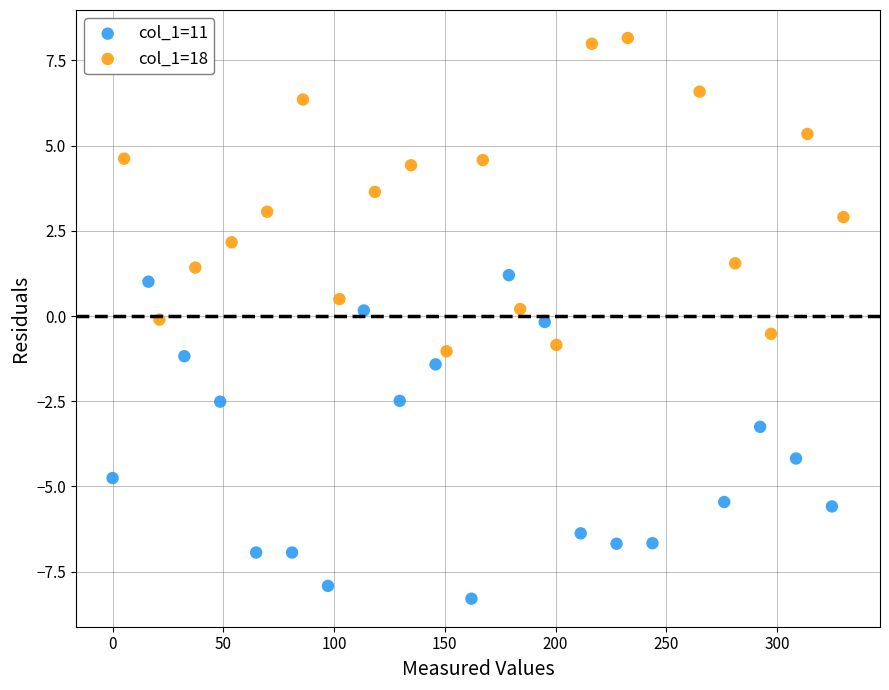

Which series reaches the minimum Y coordinate?

col_1=11